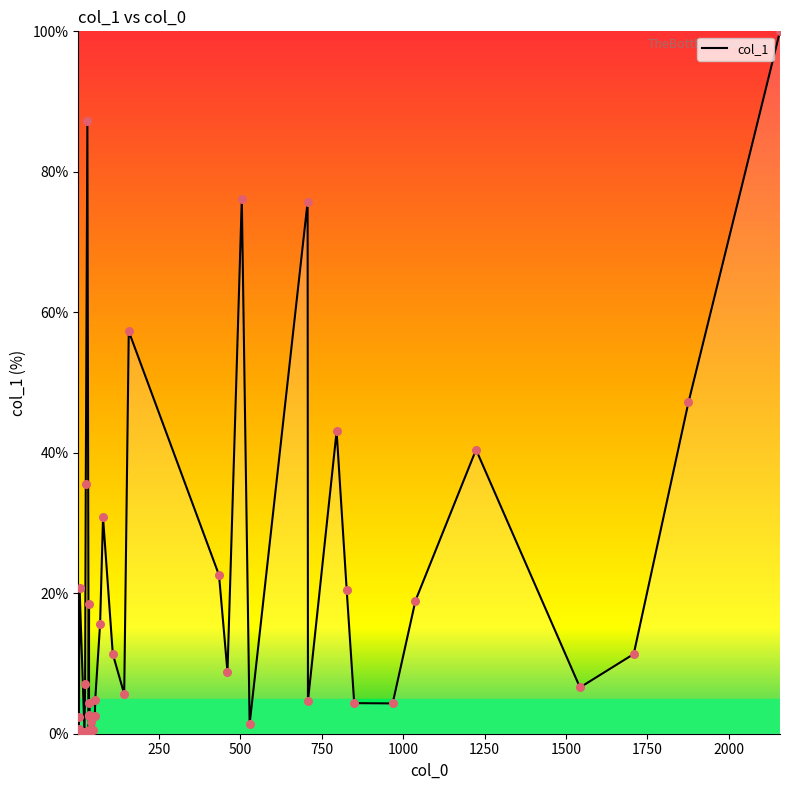

Is the value of col_1 line at 22 greater than the value of col_1 points at 13?

Yes